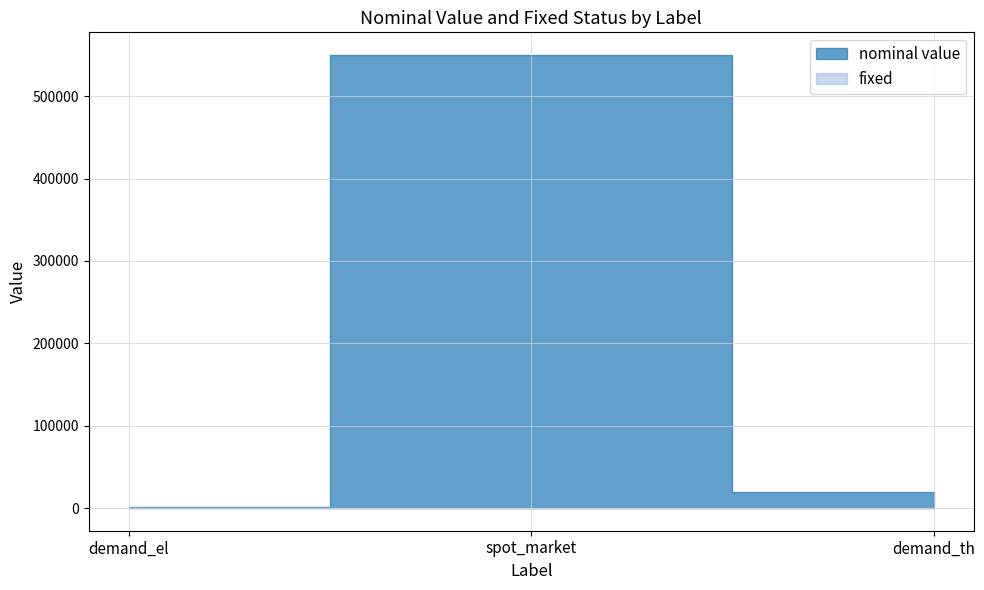

What is the sum of all nominal value values?

571000